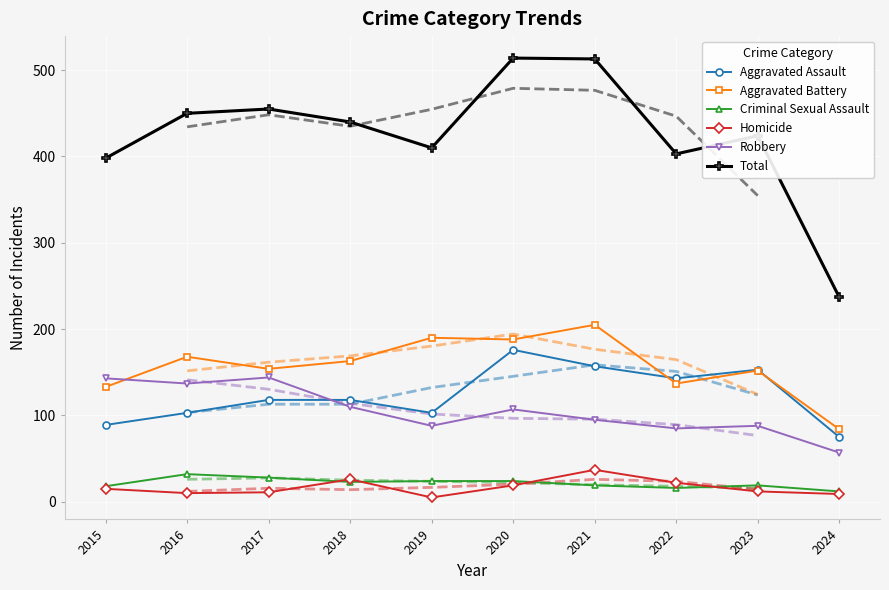

At which category is the sum across all series the highest?

2020